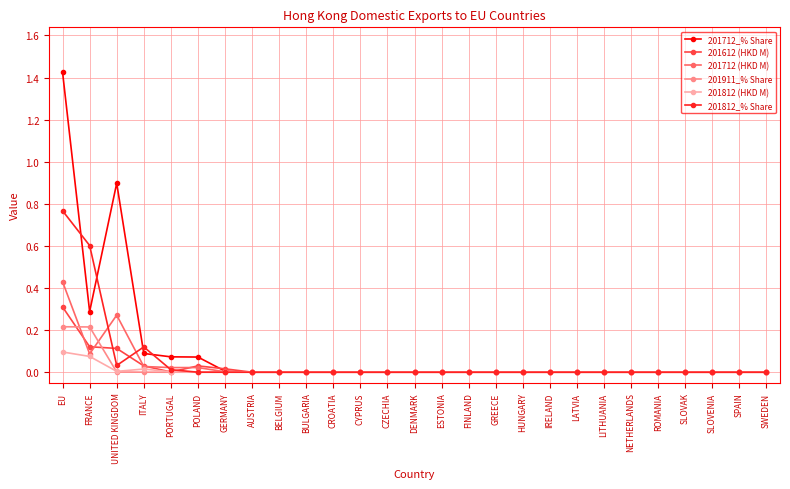

Rank the series by their maximum value, from lowest to highest.

201812 (HKD M), 201911_% Share, 201612 (HKD M), 201712 (HKD M), 201812_% Share, 201712_% Share